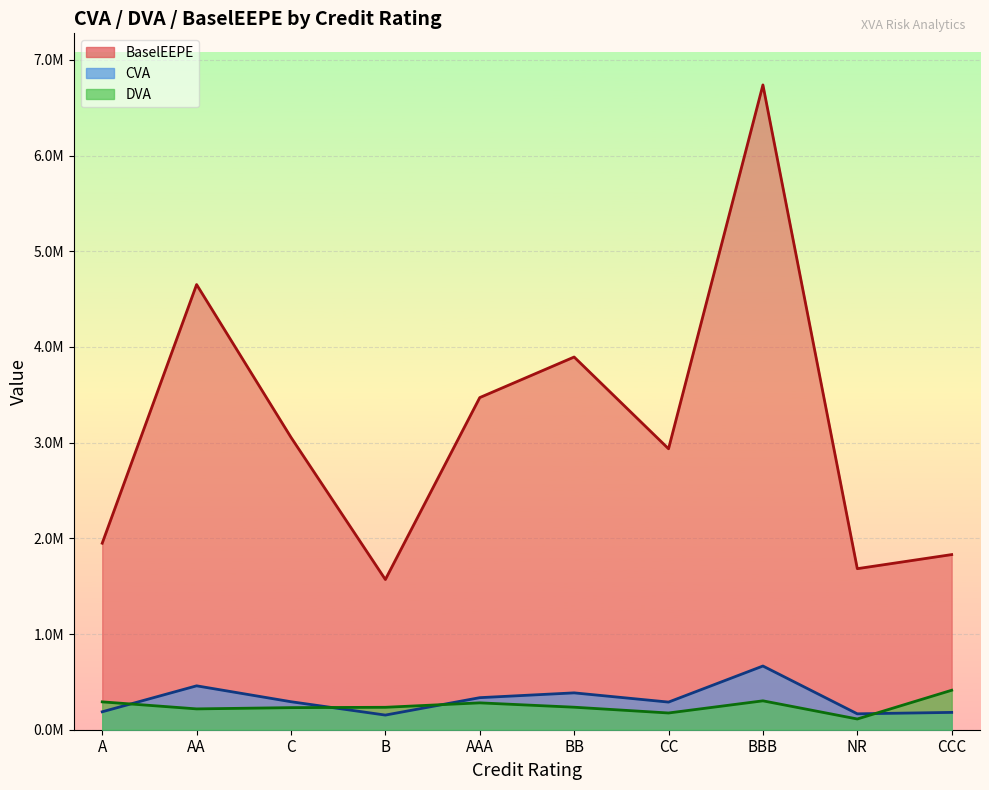

Which series has the widest spread of values?

BaselEEPE